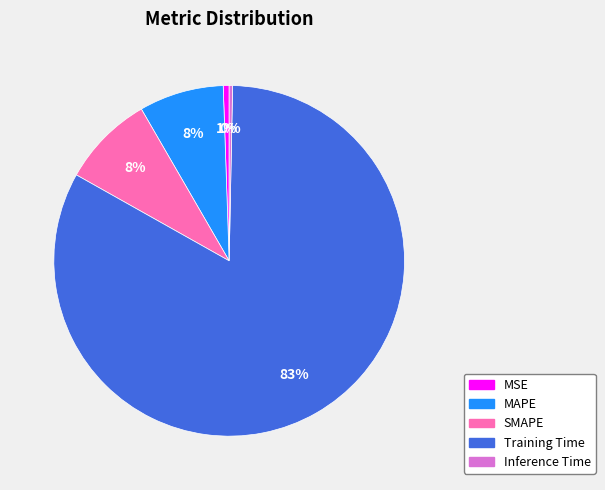

Which category has the biggest portion of the pie?

Training Time